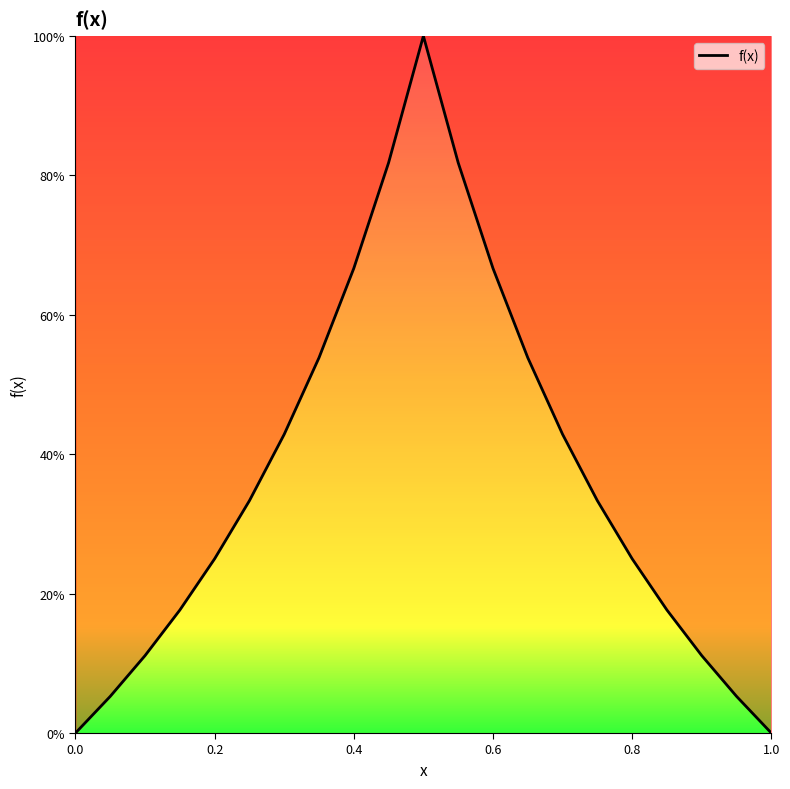

Reading left to right, list all the values displayed in this chart.

0.0	0.1	0.1	0.2	0.2	0.3	0.4	0.5	0.7	0.8	1.0	0.8	0.7	0.5	0.4	0.3	0.2	0.2	0.1	0.1	0.0